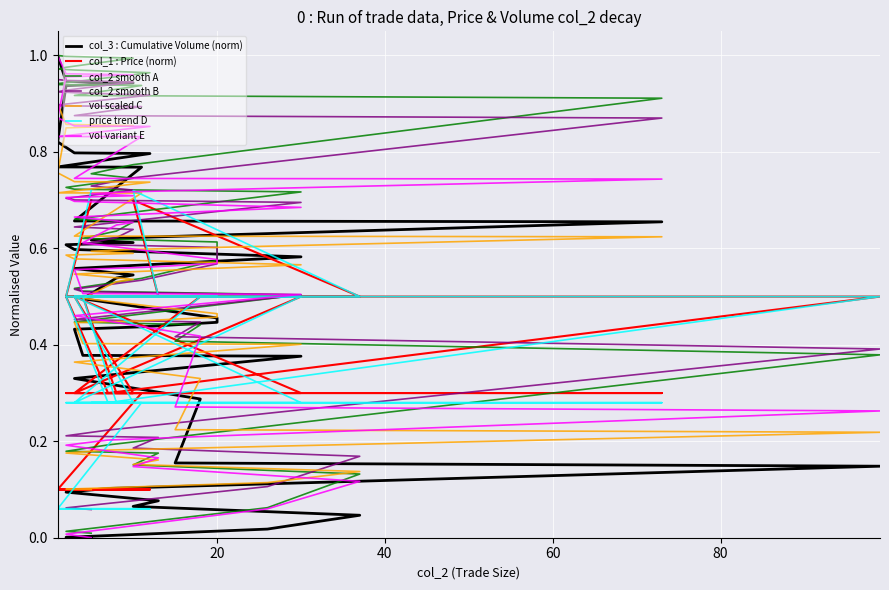

Reading left to right, extract all data points from this chart.

col_3 (Cumulative Volume): 0.0	0.0	0.0	0.0	0.1	0.1	0.1	0.1	0.1	0.2	0.3	0.3	0.4	0.4	0.4	0.4	0.4	0.5	0.5	0.5	0.5	0.6	0.6	0.6	0.6	0.6	0.6	0.6	0.7	0.7	0.8	0.8	0.8	0.8	0.8	0.8	0.9	0.9	0.9	1.0
col_1 (Price): 0.7	0.5	0.5	0.5	0.7	0.5	0.5	0.3	0.5	0.5	0.5	0.3	0.5	0.5	0.5	0.5	0.5	0.5	0.5	0.3	0.3	0.5	0.3	0.3	0.3	0.3	0.3	0.3	0.3	0.3	0.3	0.1	0.1	0.1	0.1	0.1	0.1	0.1	0.1	0.1